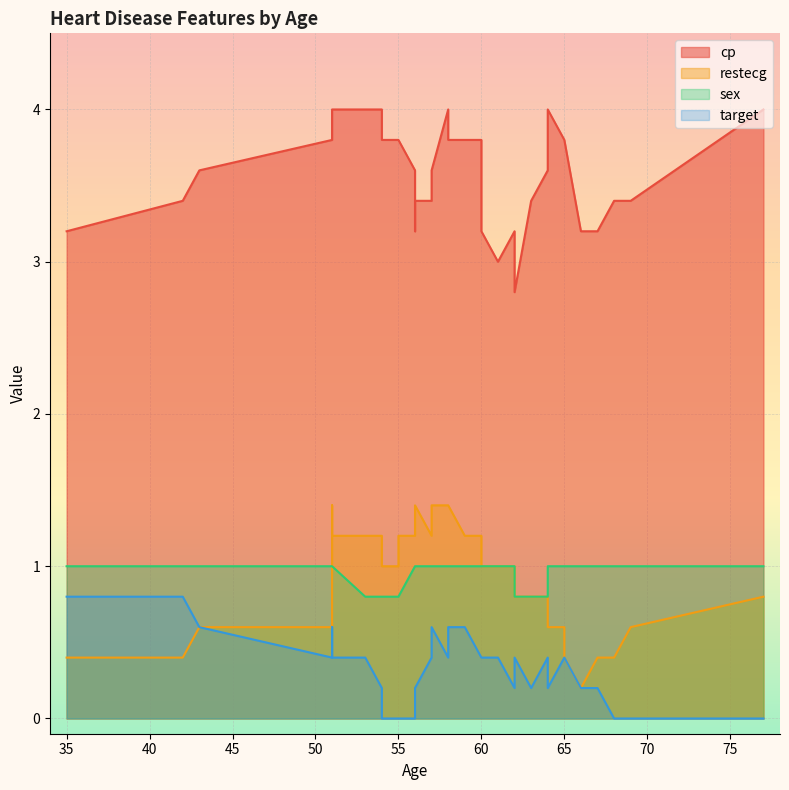

What are all the series names shown in the legend?

cp, restecg, sex, target